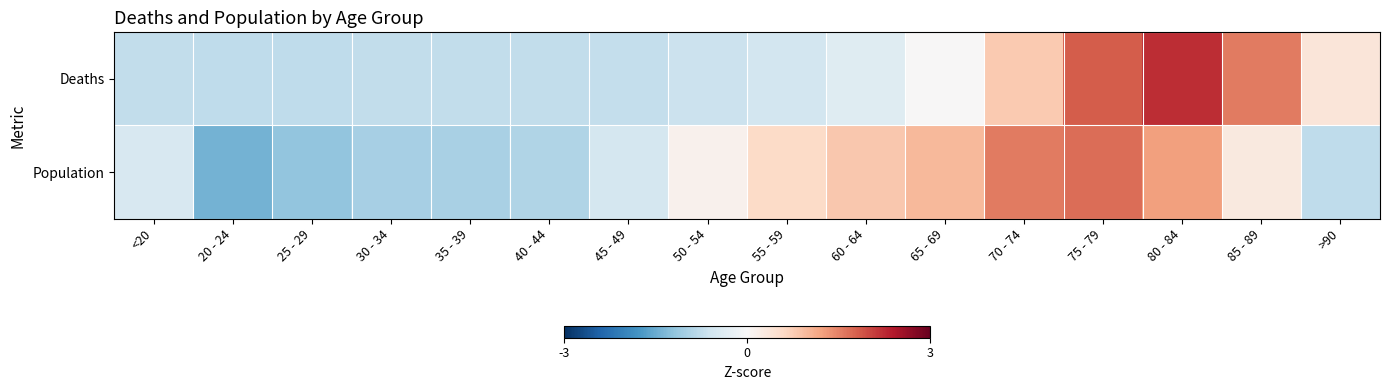

Which label corresponds to the smallest value in the chart?

20 - 24